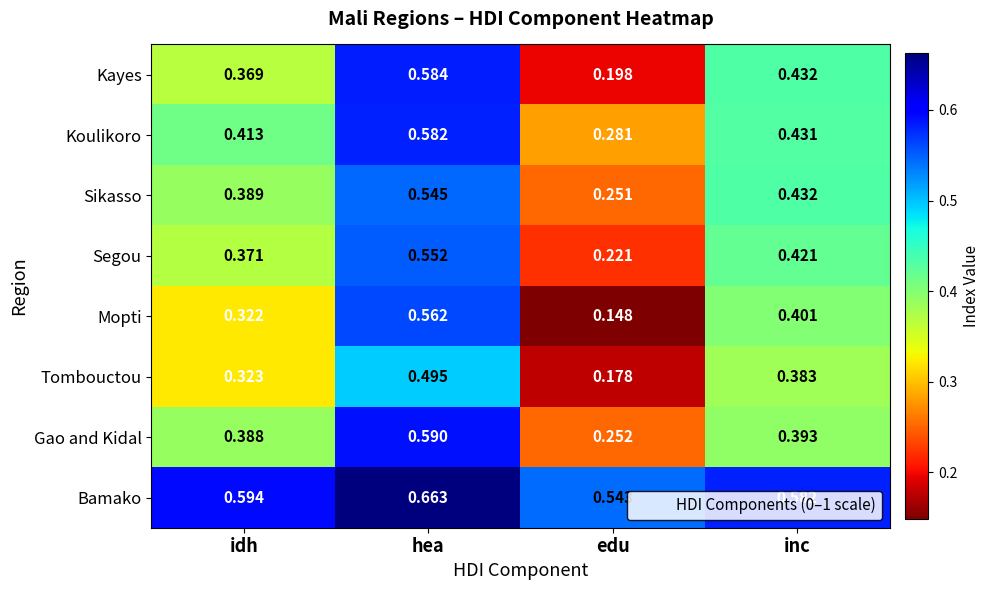

List the labels in order of Kayes value, smallest first.

edu, idh, inc, hea